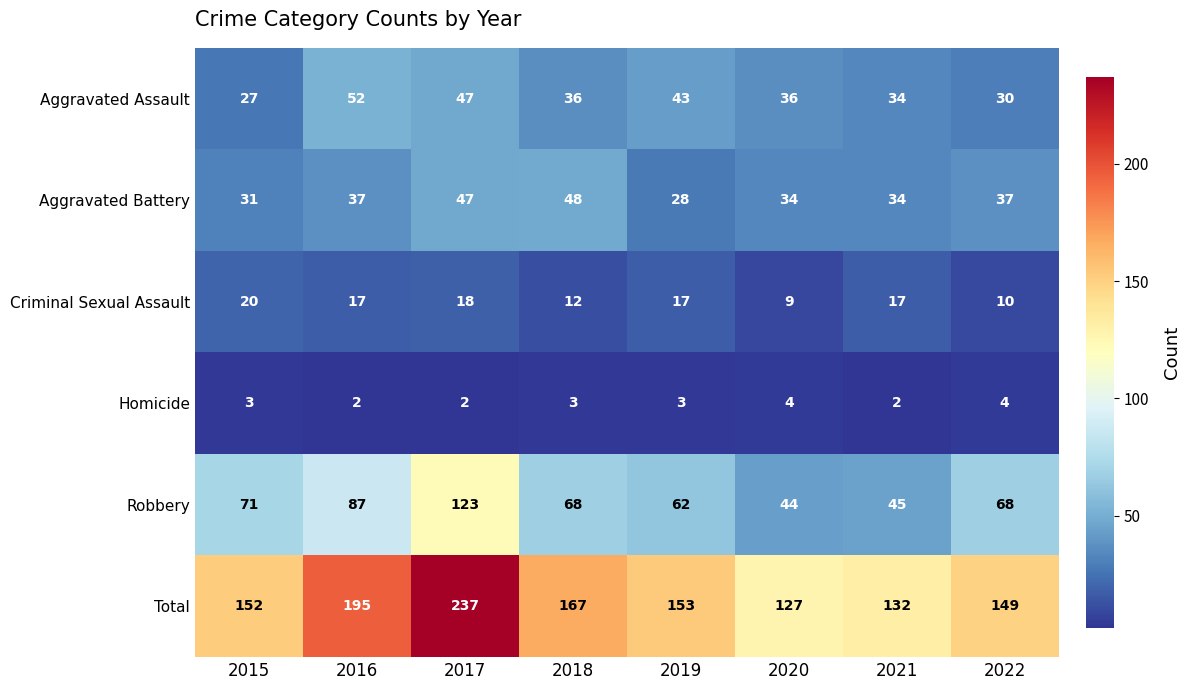

At how many categories does at least one series exceed 119?

8